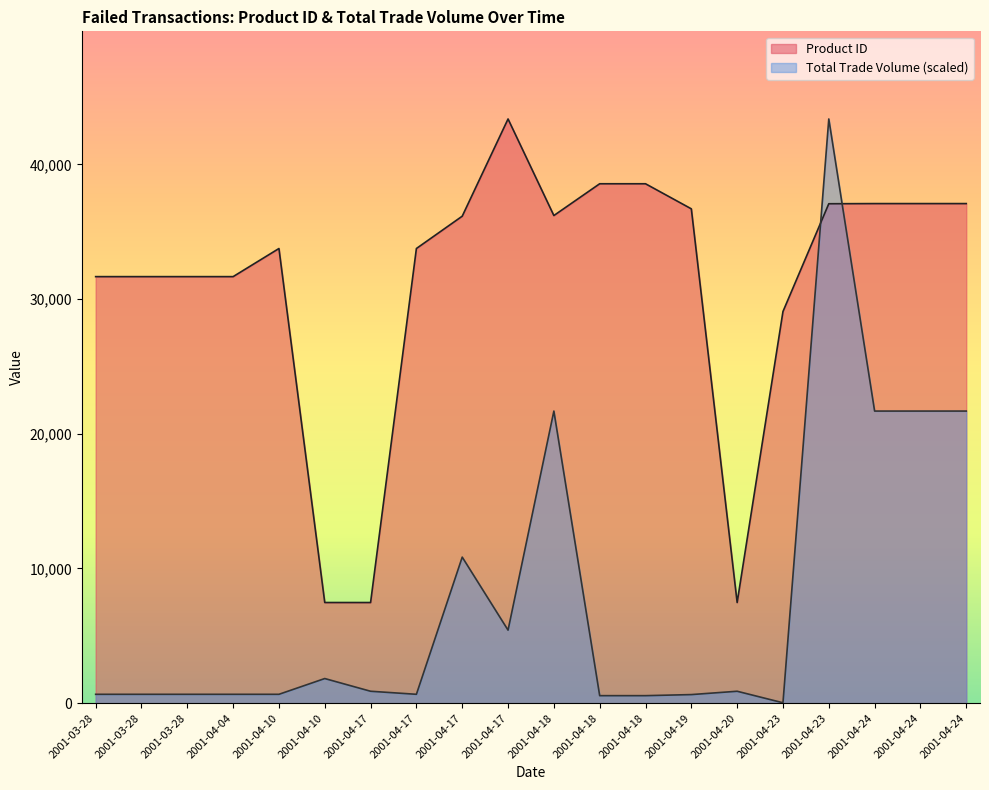

The Product ID series shows 31671.0 at 2001-03-28. True or false?

True